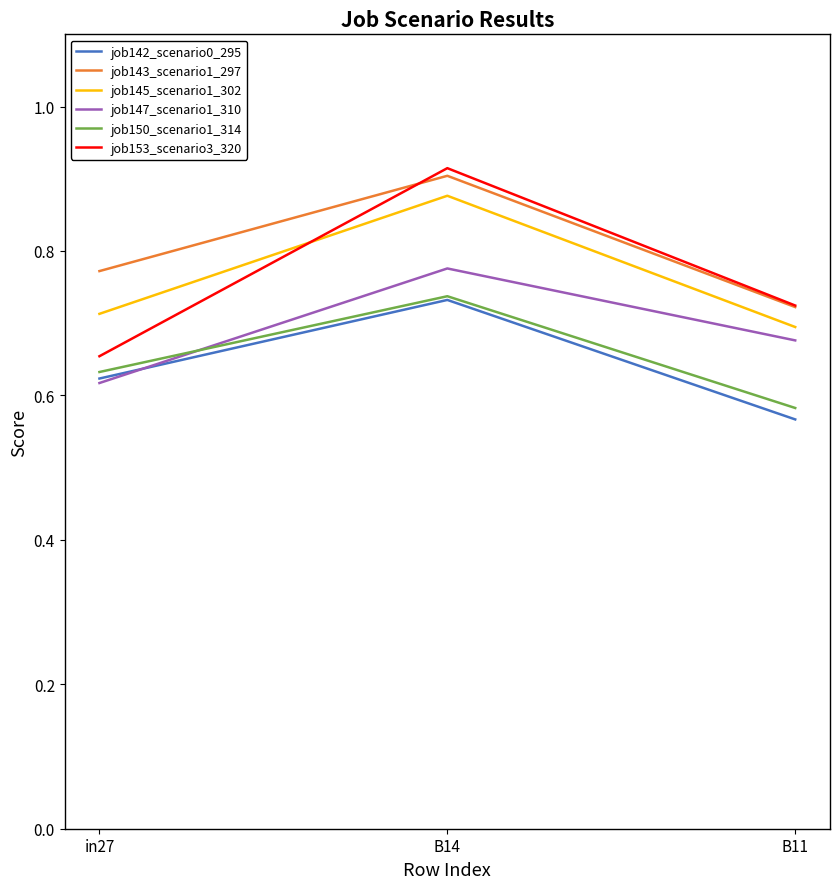

What is the difference between the highest and lowest values at in27?

0.2